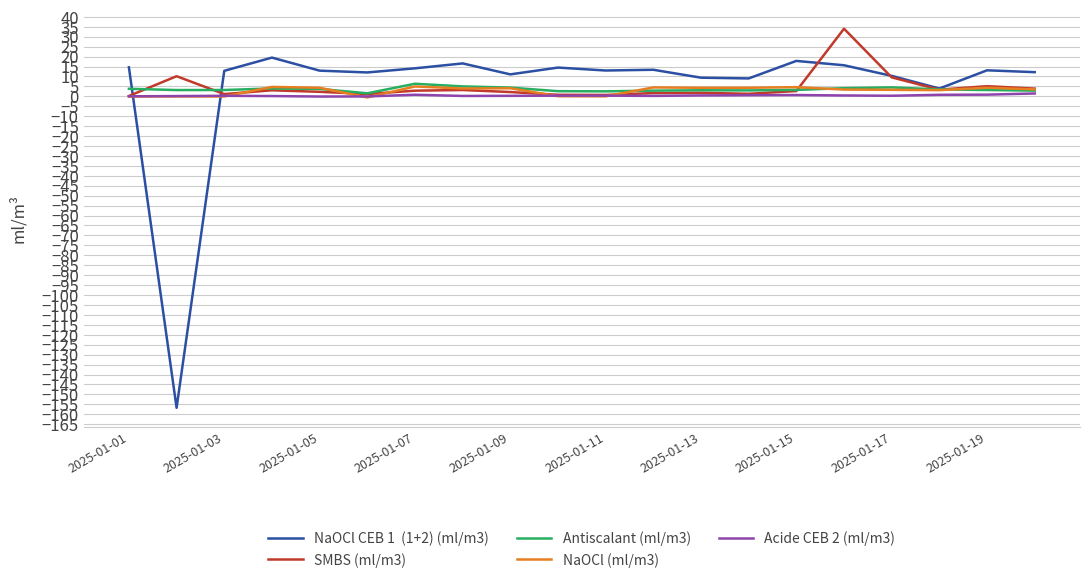

What is the smallest value displayed?

-156.8